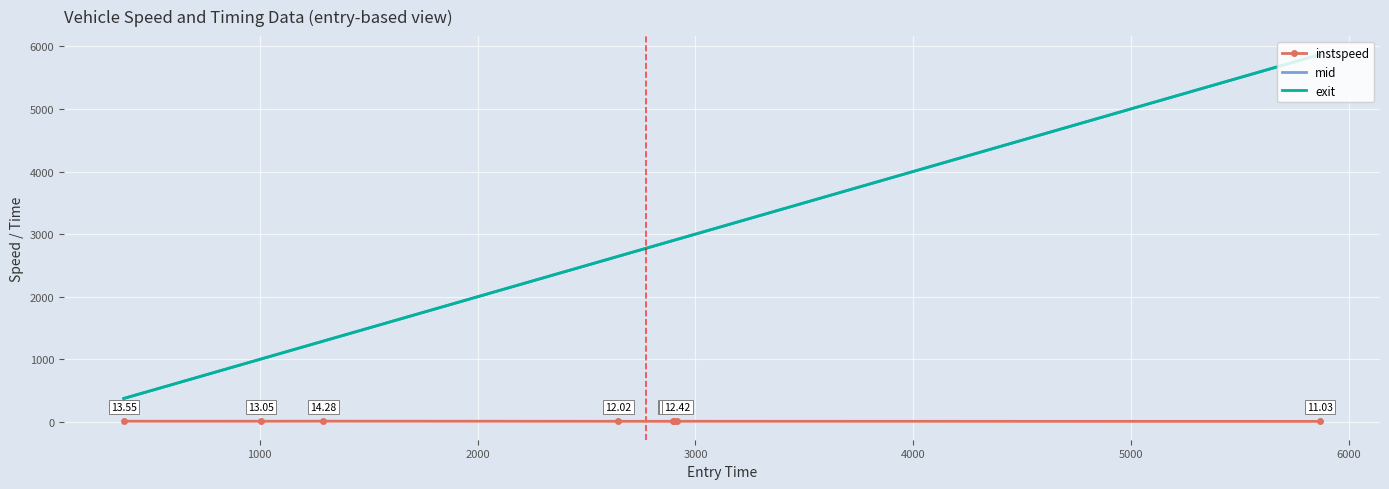

Which series has the largest total across all categories?

exit